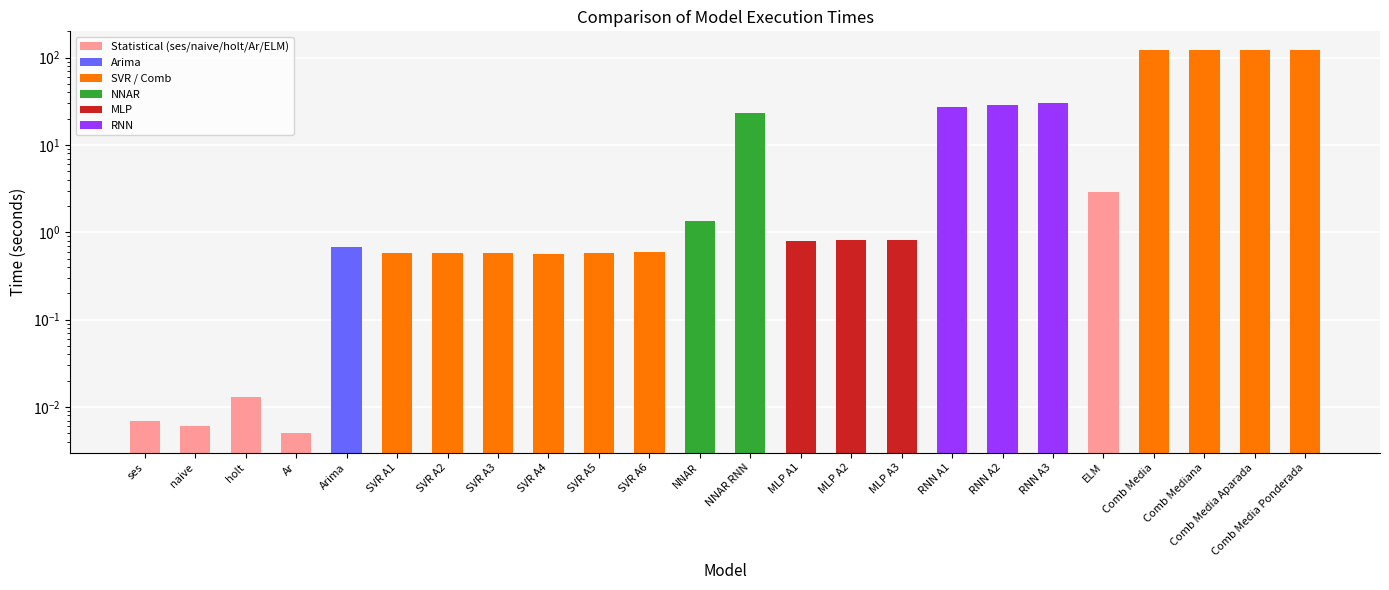

The value at SVR A1 is 0.6. True or false?

True